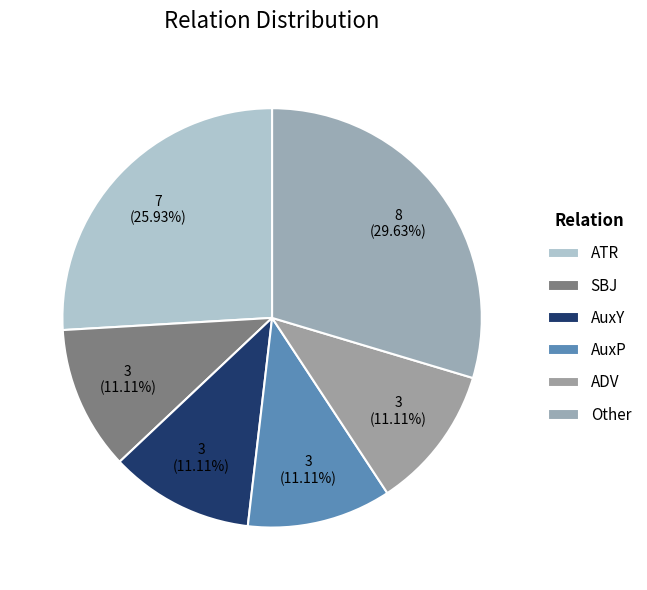

Count the number of slices in the pie.

6